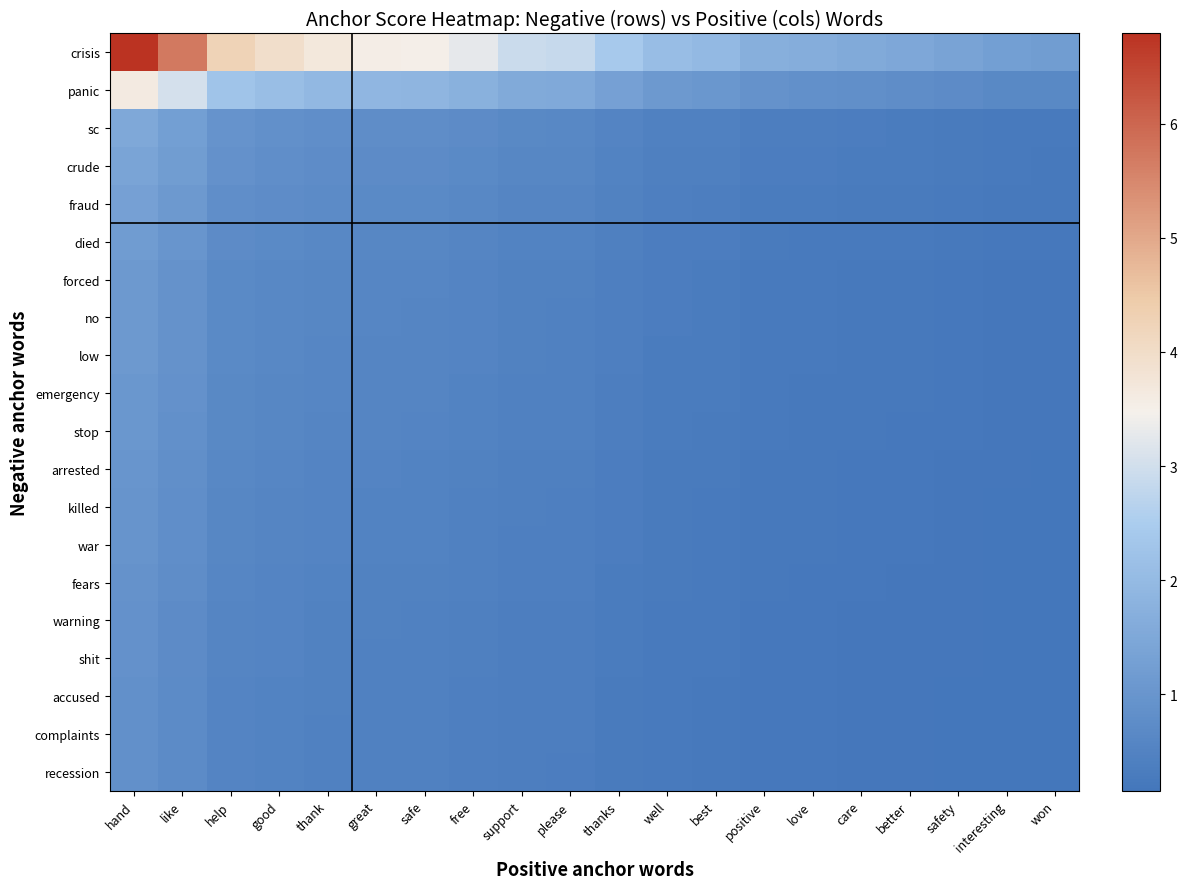

Rank the series at help from highest to lowest value.

crisis, panic, sc, crude, fraud, died, forced, no, low, emergency, stop, arrested, killed, war, fears, warning, shit, accused, complaints, recession